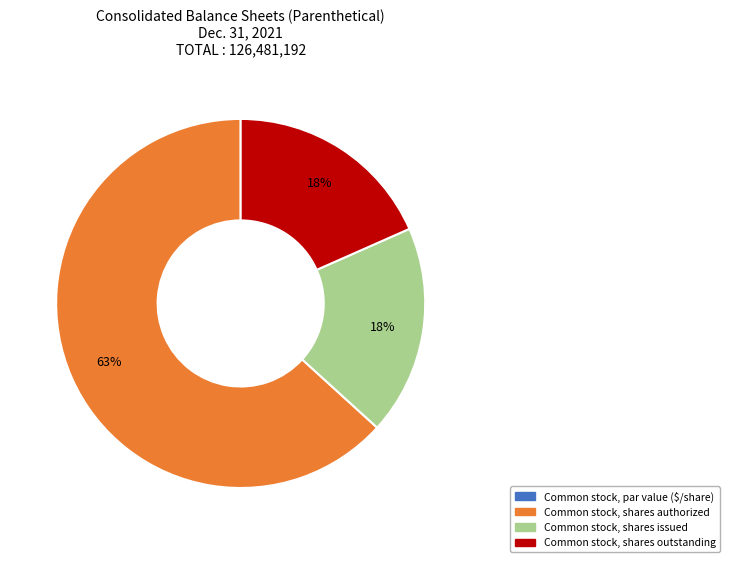

Is it true that Common stock, shares outstanding is 32% of the pie?

False